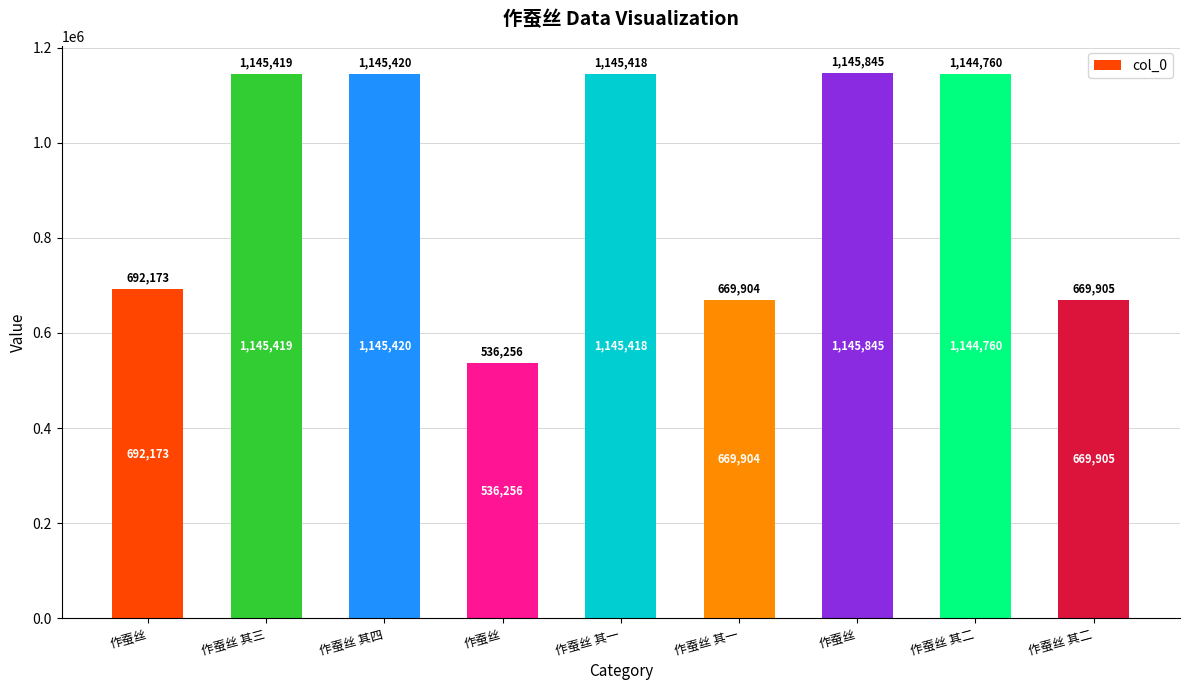

Are the bars horizontal?

No